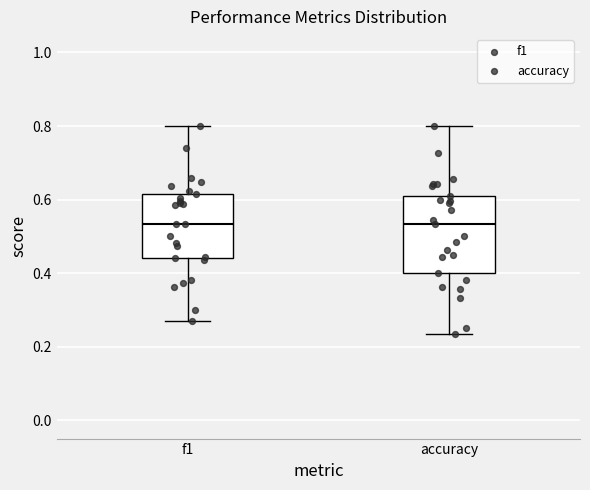

Where does the median line of the box for f1 sit on the y-axis? The values are not printed on the chart, so give them approximately, as read against the axis.

0.54